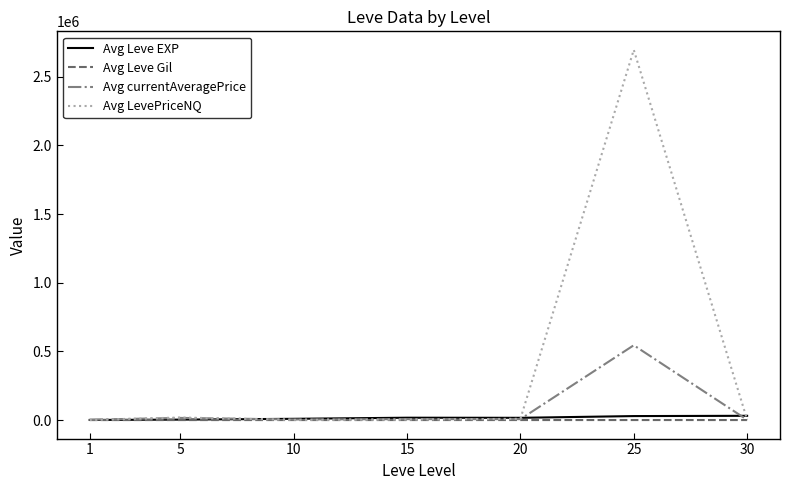

What is the maximum value for Avg Leve Gil?

403